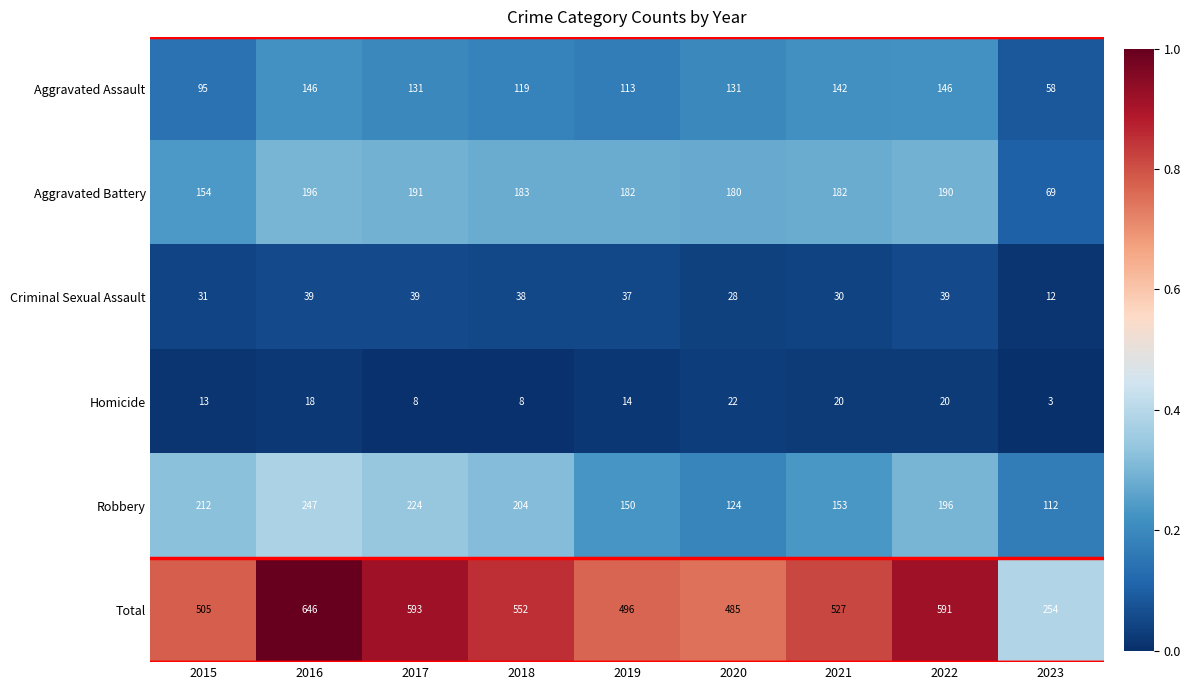

Between 2017 and 2021, which series saw the biggest shift?

Robbery